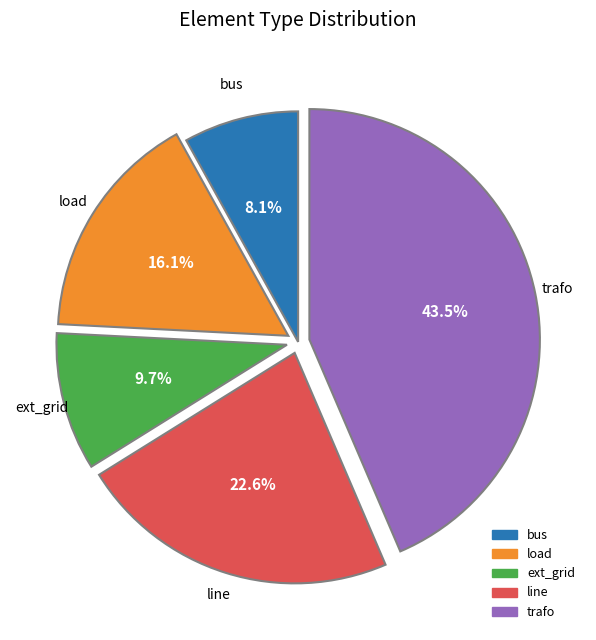

How many segments does this pie chart have?

5